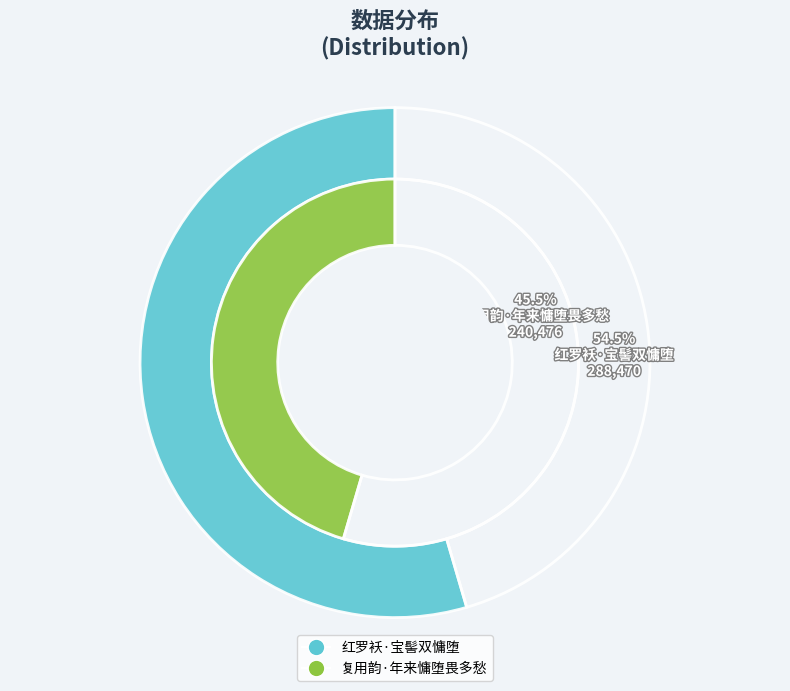

What percentage is the 复用韵·年来慵堕畏多愁 slice, to the nearest percent?

45%